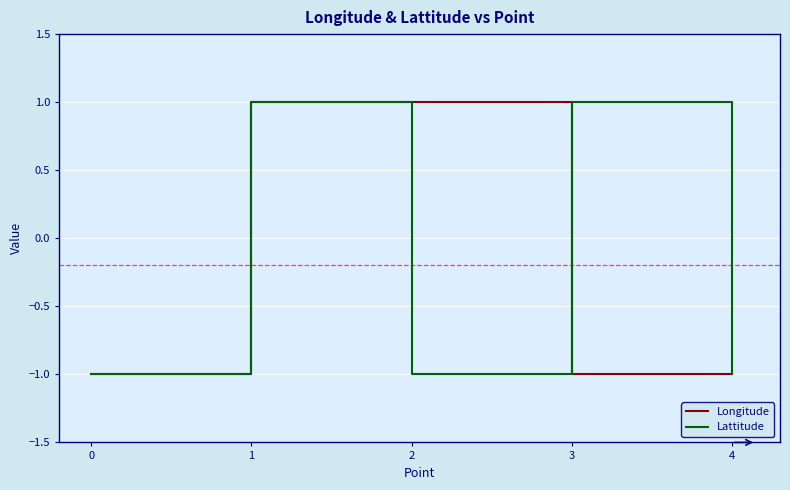

The Lattitude series shows 1 at 3. True or false?

True